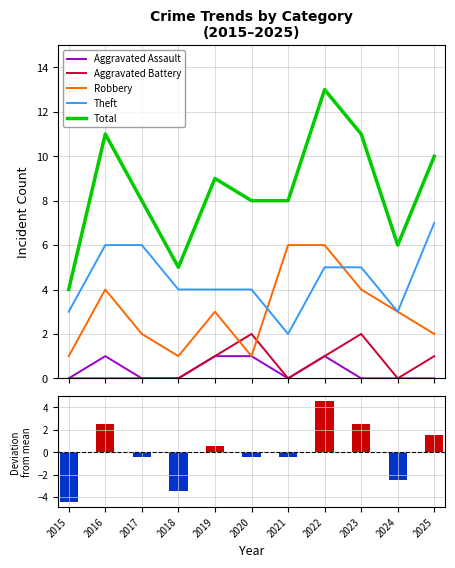

At how many categories does at least one series exceed 2?

11